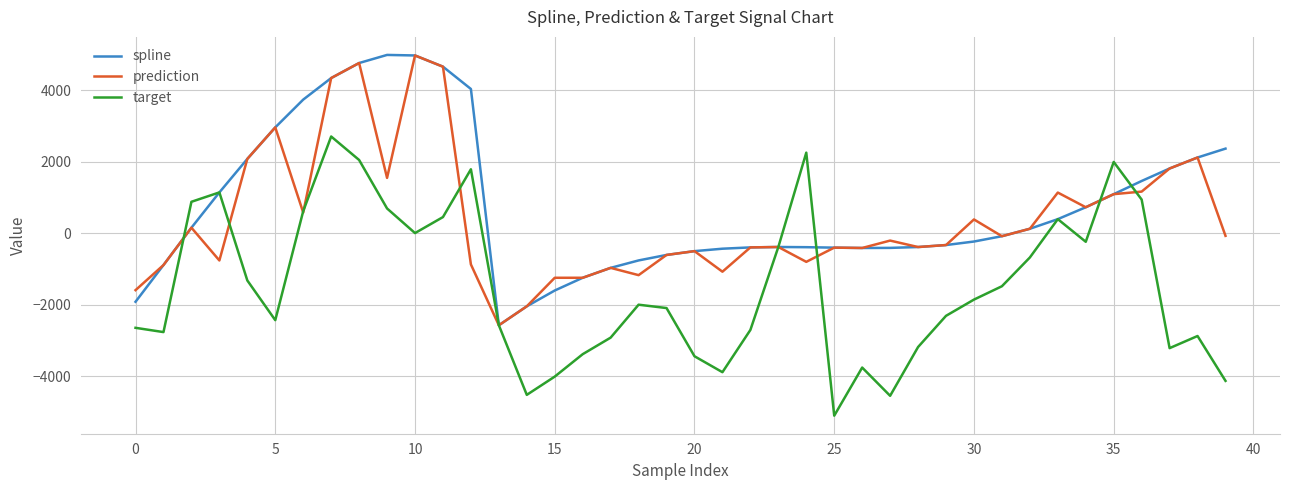

What is the maximum value for spline?

4995.1